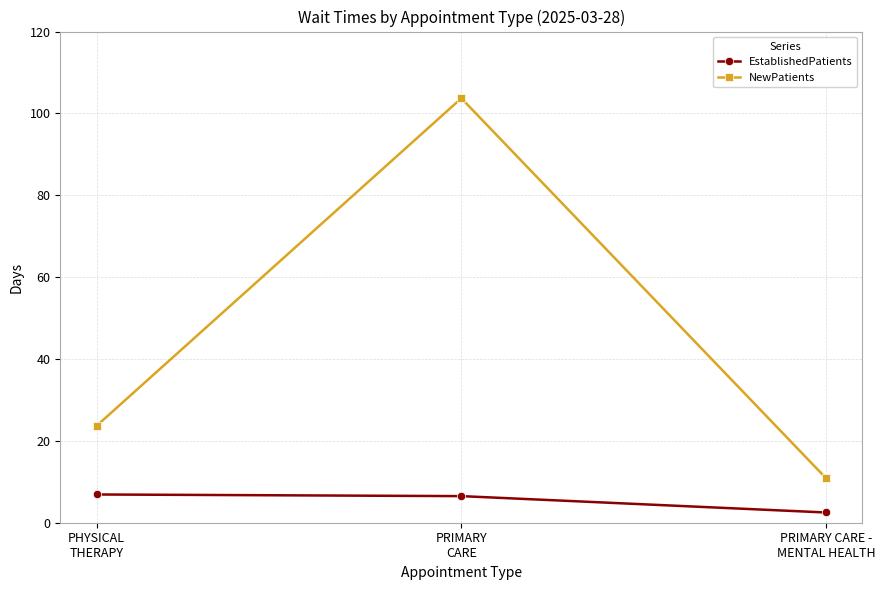

Where is NewPatients nearest to the value 57?

PHYSICAL
THERAPY